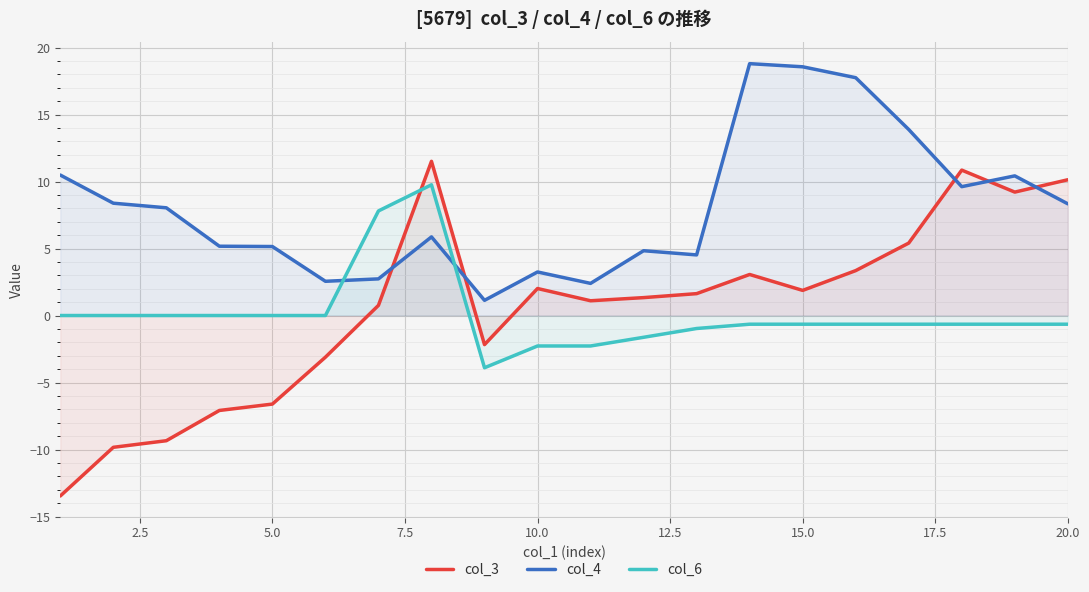

In col_6, how many points are higher than both neighbors (excluding endpoints)?

1